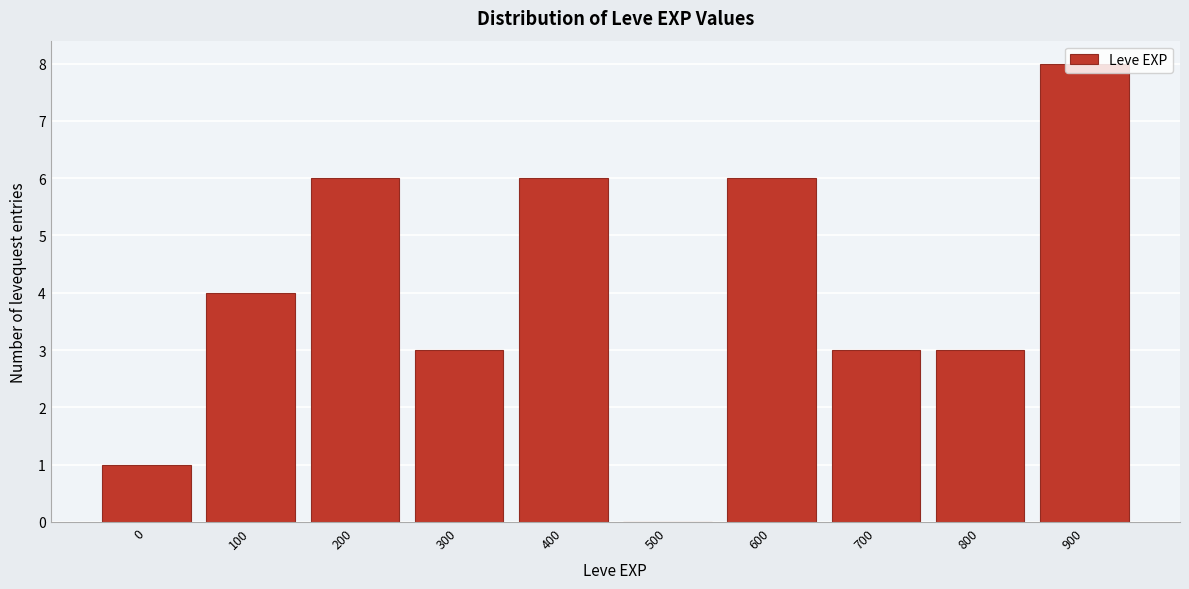

What is the maximum value shown in the chart?

8